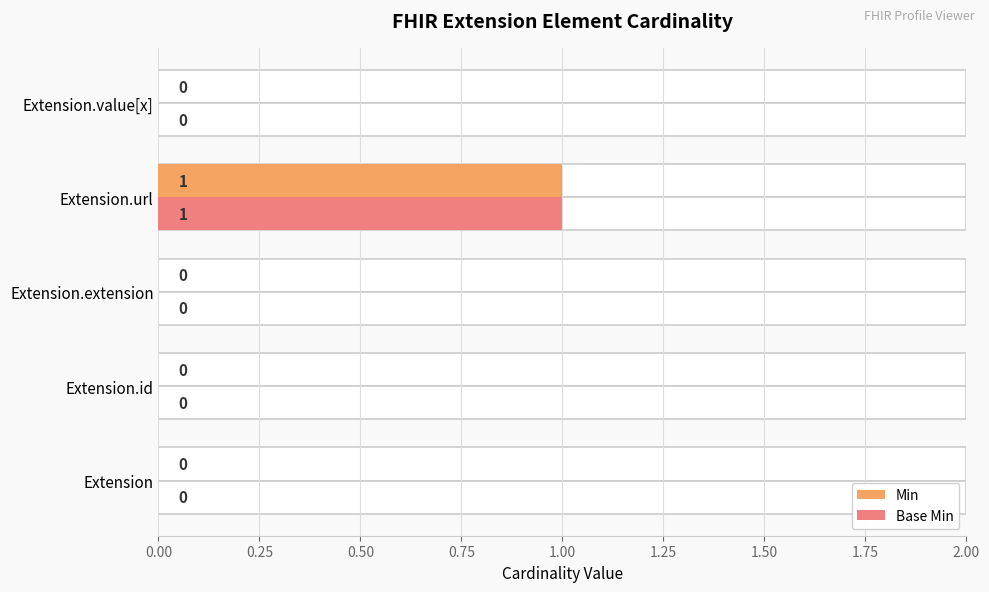

Is the value of Base Min at Extension.extension greater than the value of Min at Extension?

No